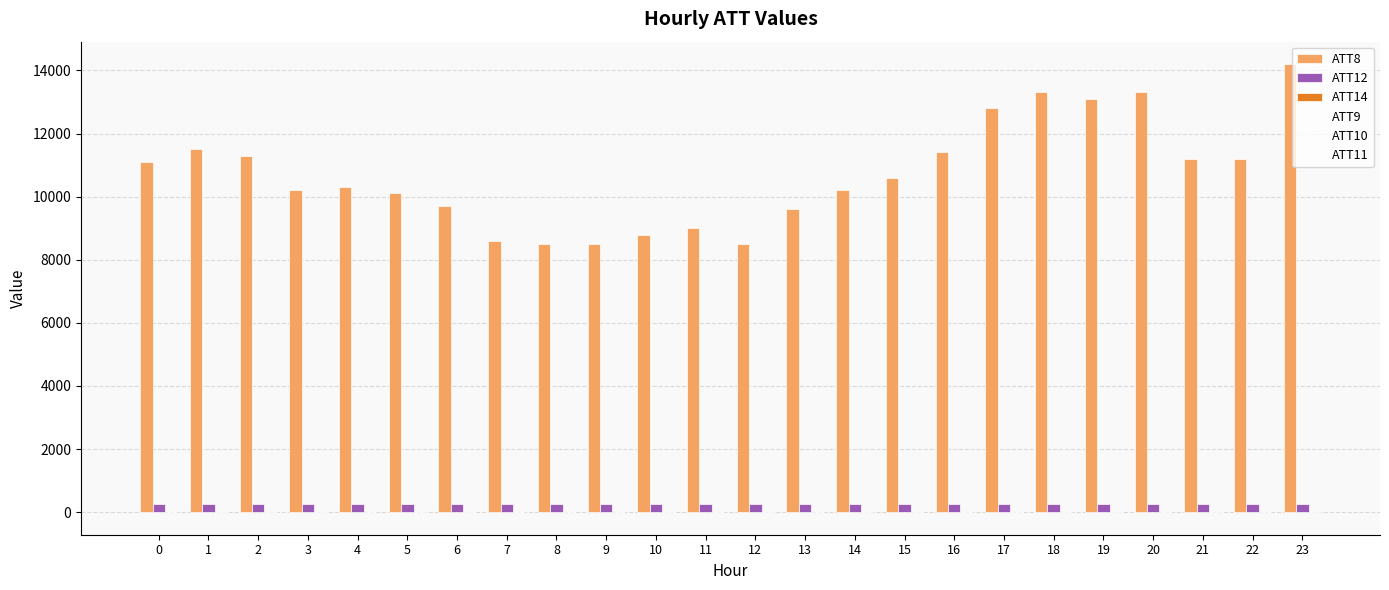

Read the ATT8 value at 16.

11400.0